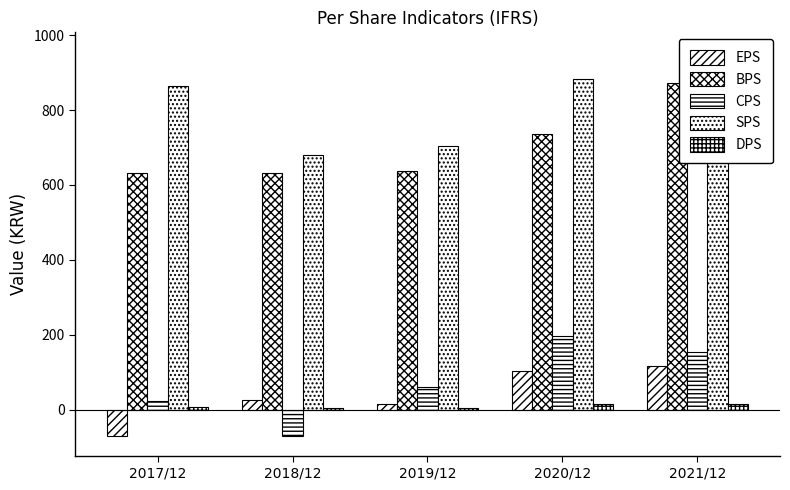

Which category has the highest value in the SPS series?

2021/12